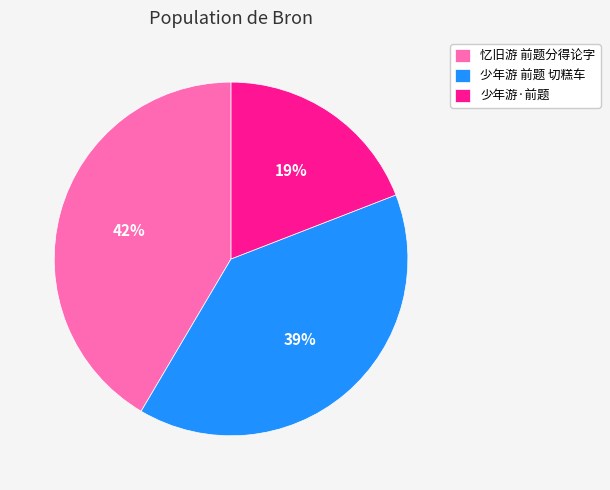

To the nearest percent, what is the combined percentage of 少年游·前题 and 少年游 前题 切糕车?

58%